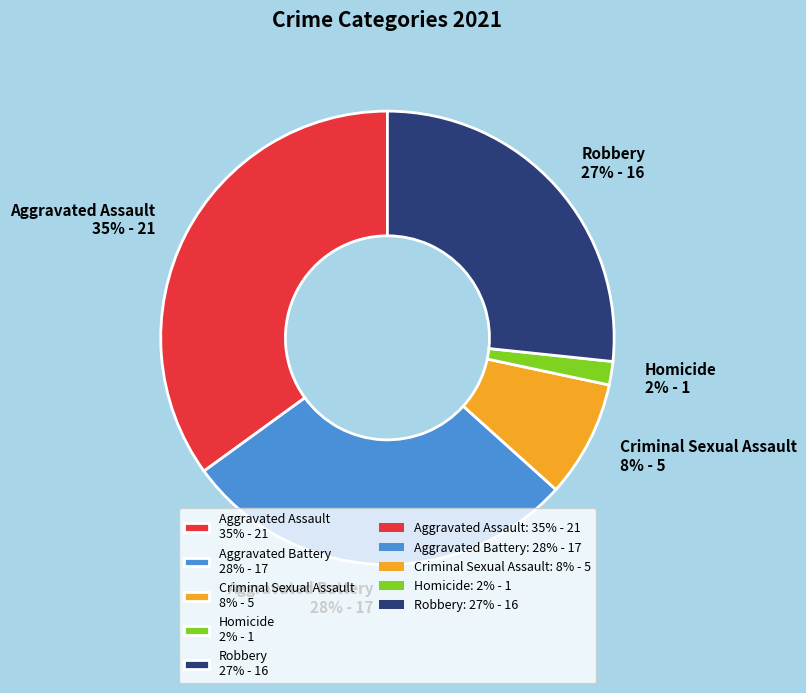

Rank the categories by value from highest to lowest.

Aggravated Assault, Aggravated Battery, Robbery, Criminal Sexual Assault, Homicide